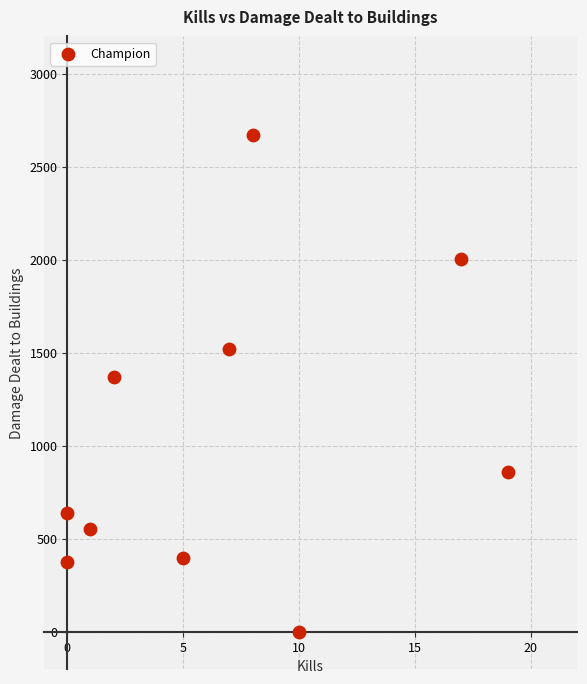

What is the range of Y values (max minus min)?

2672